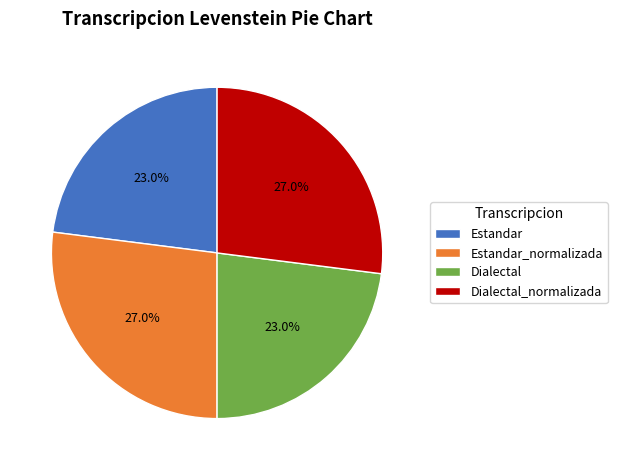

Do Dialectal_normalizada and Estandar_normalizada together represent more than half of the pie?

Yes